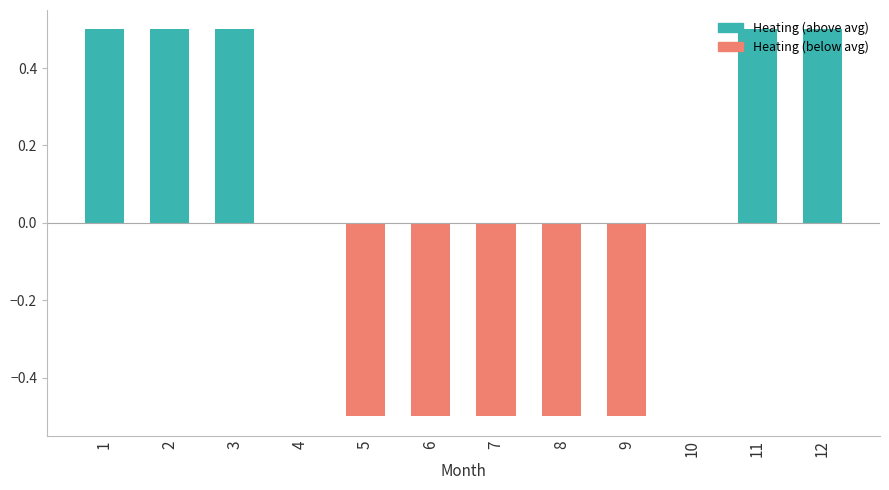

True or false: the data shows 0.7 at 1.

False